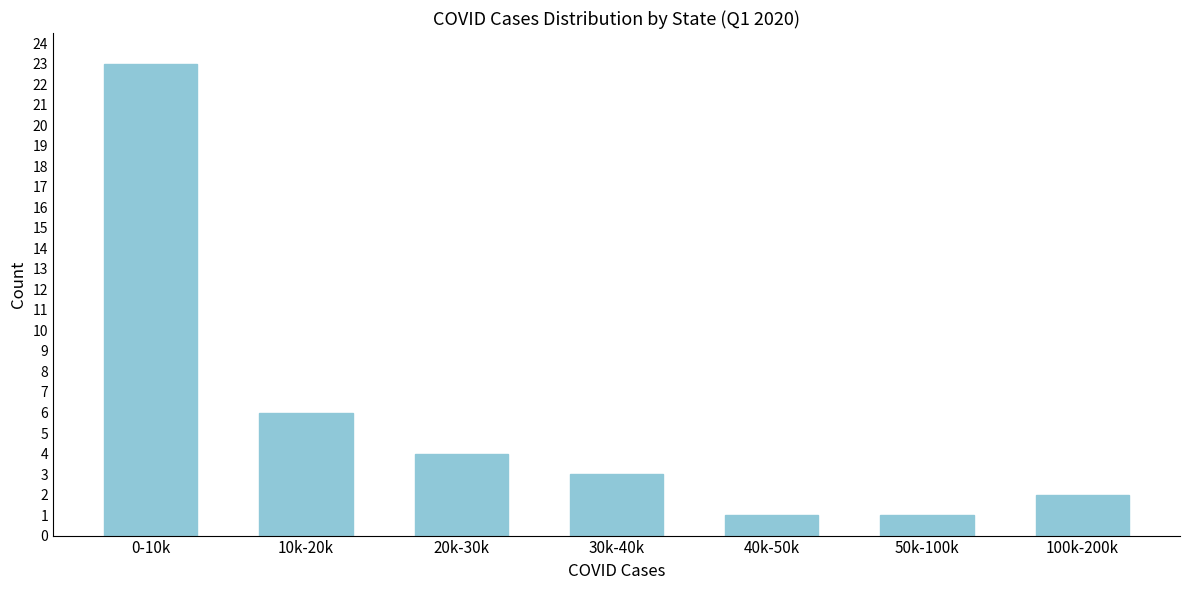

Reading left to right, list all the values displayed in this chart.

23	6	4	3	1	1	2